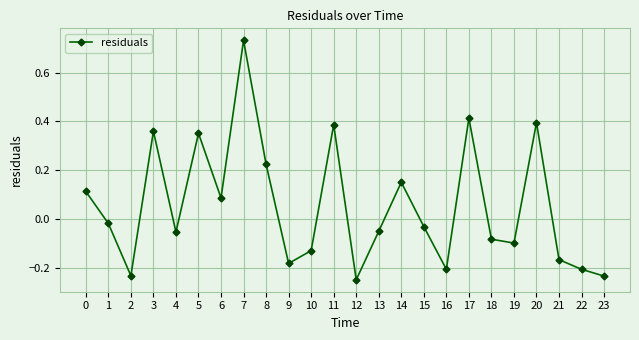

What is the sum of the values at 21 and 16?

-0.4